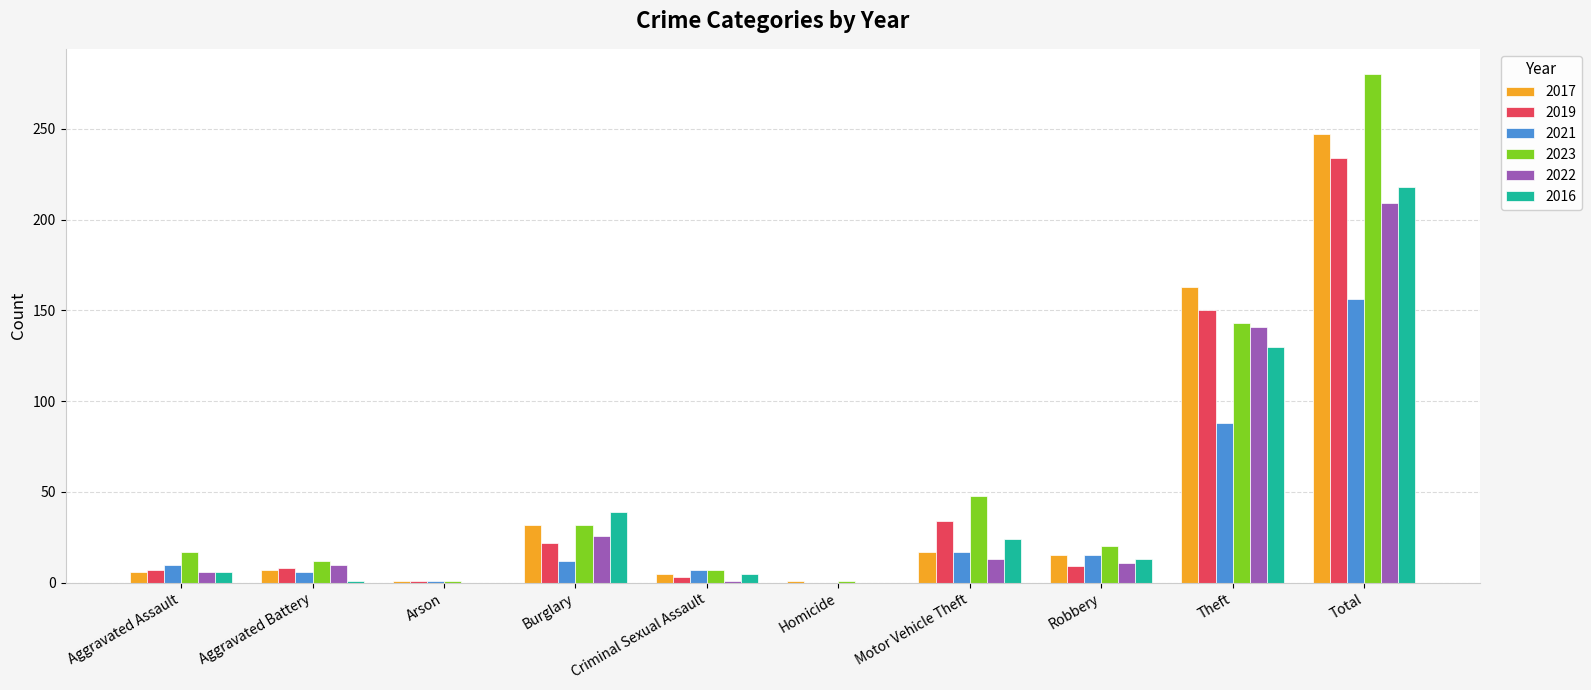

At which label does 2017 reach its peak?

Total